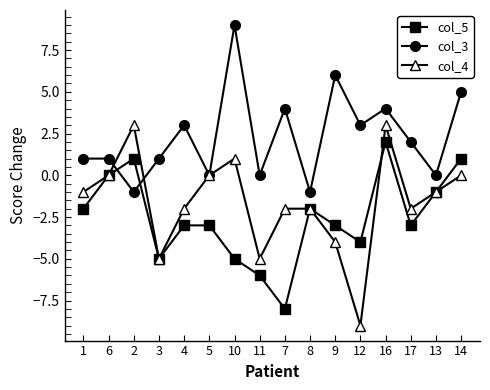

Where do col_5 and col_3 first cross each other?

6 and 2